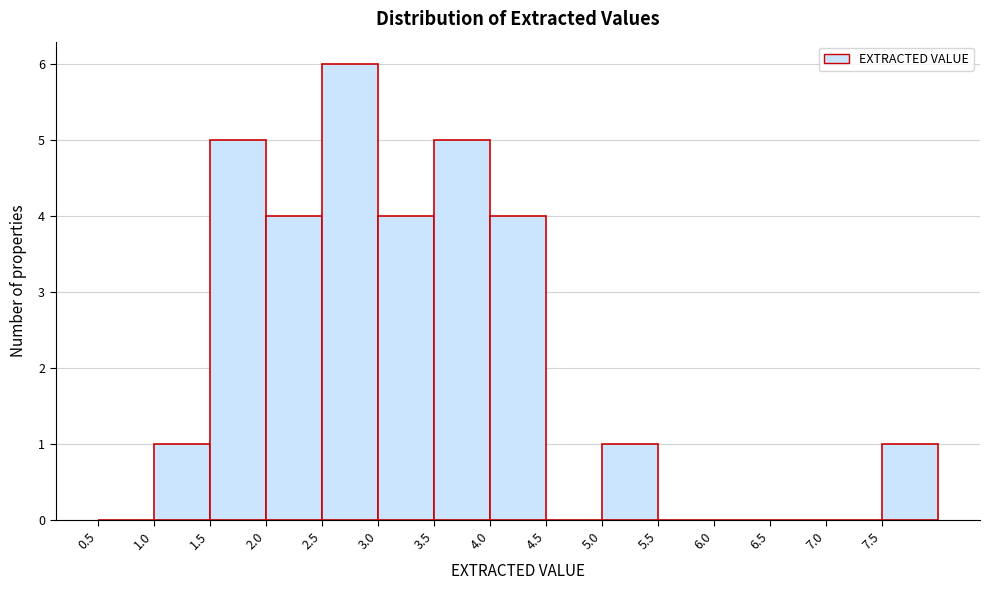

What is the height of the bar covering 2.0 to 2.5 on the x-axis? The values are not printed on the chart, so give them approximately, as read against the axis.

4